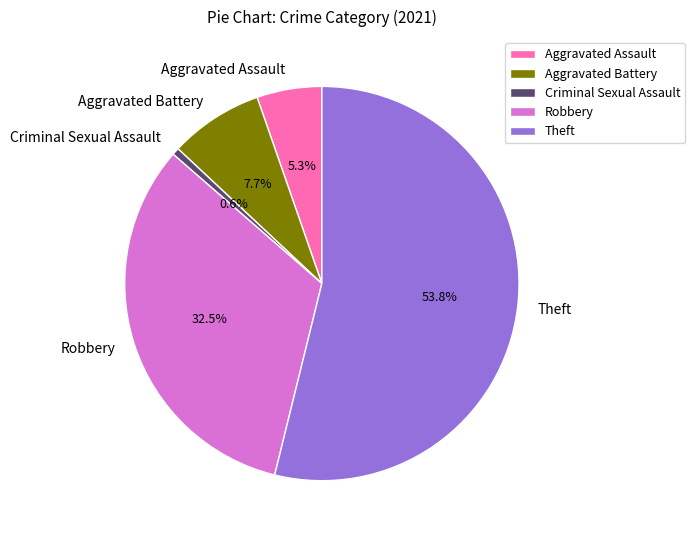

To the nearest percent, what is the combined percentage of Criminal Sexual Assault and Aggravated Assault?

6%